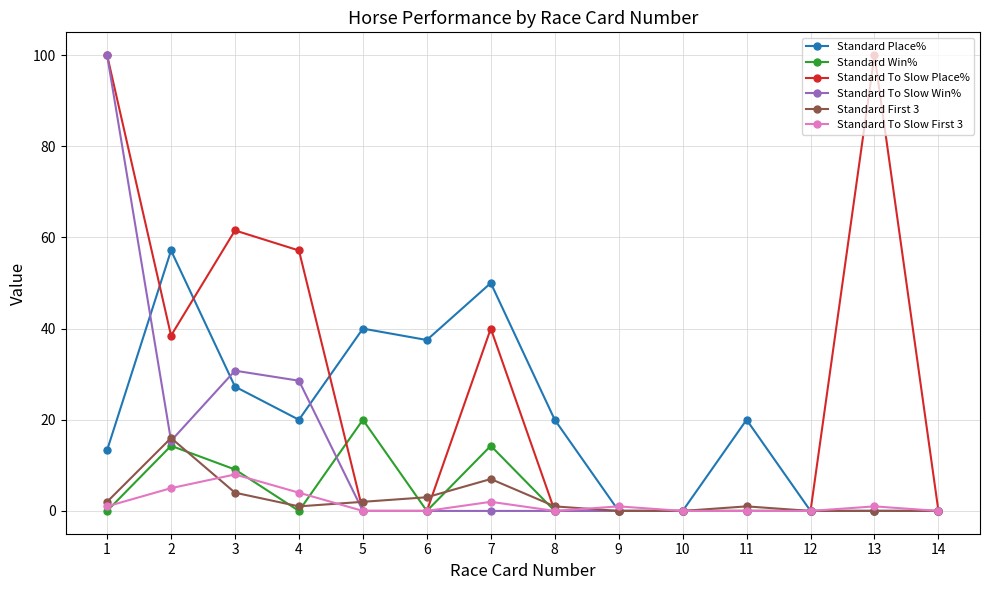

True or false: Standard To Slow First 3 has more than 0 points higher than both neighbors.

True